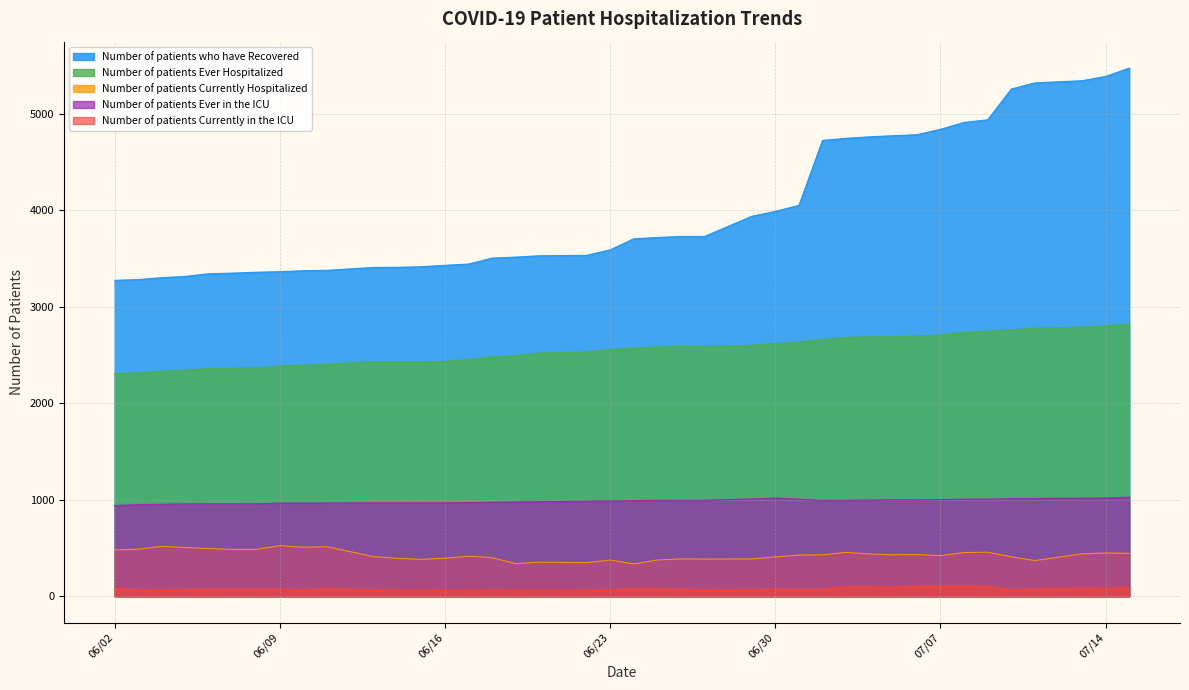

What is the minimum value for Number of patients Ever in the ICU?

941